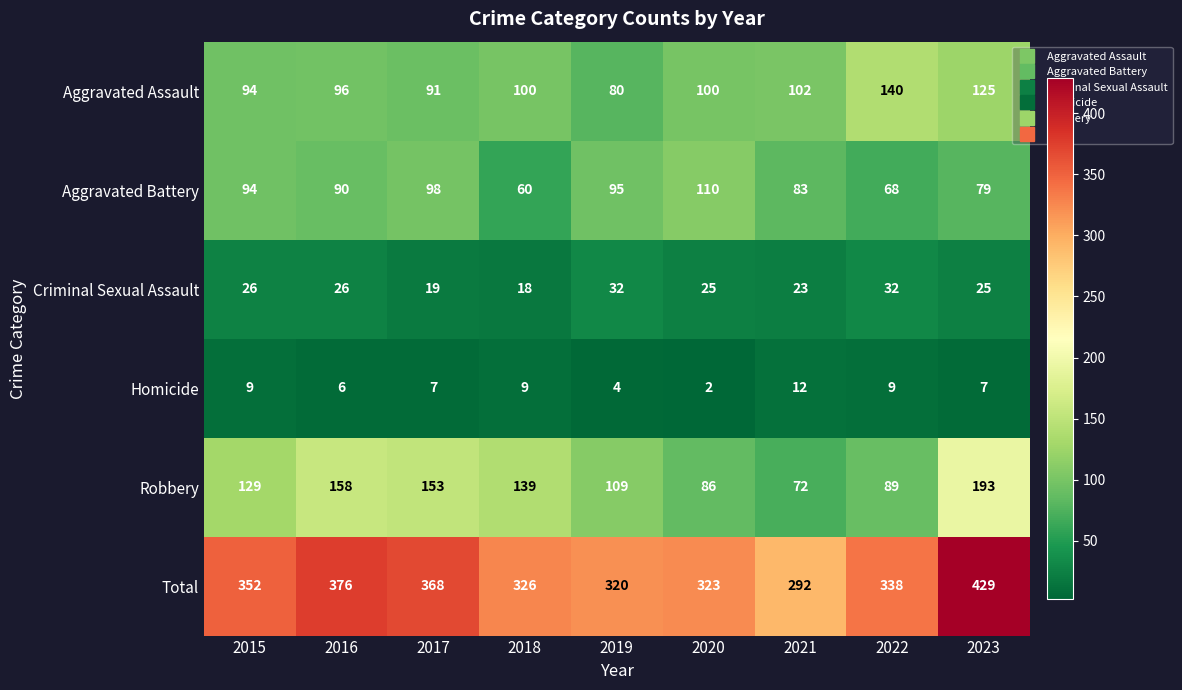

How many data points does each series have?

9